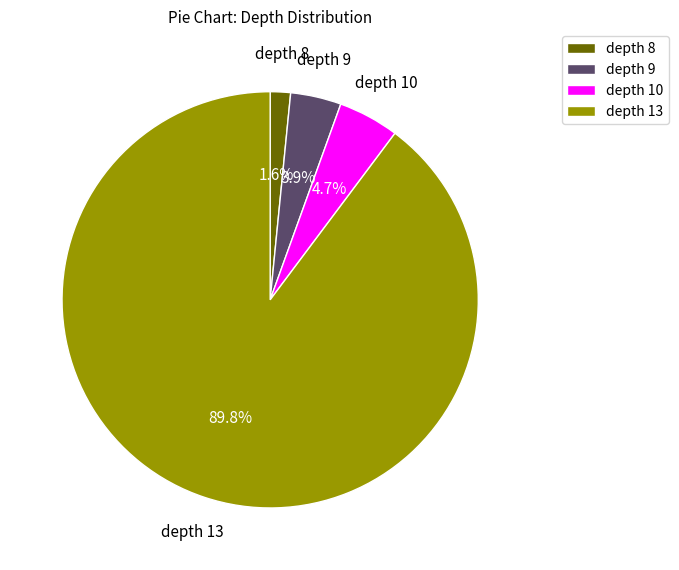

Is the sum of depth 9 and depth 13 greater than half?

Yes